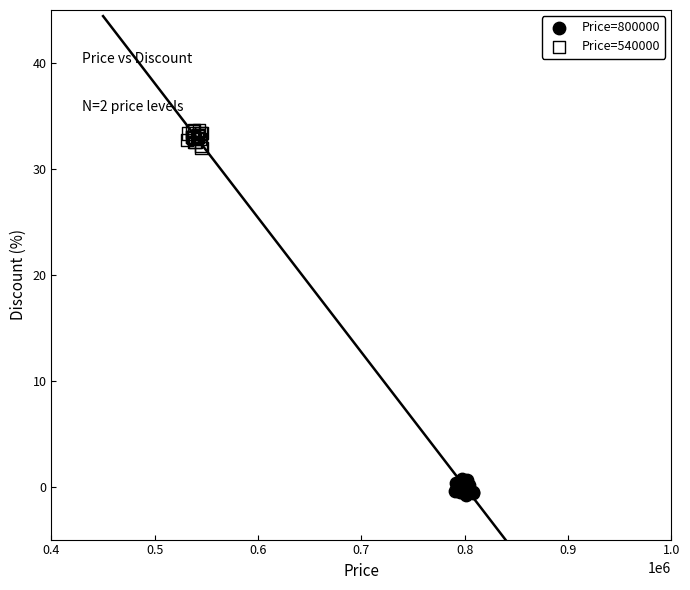

Which series contains the lowest Y value?

Price=800000